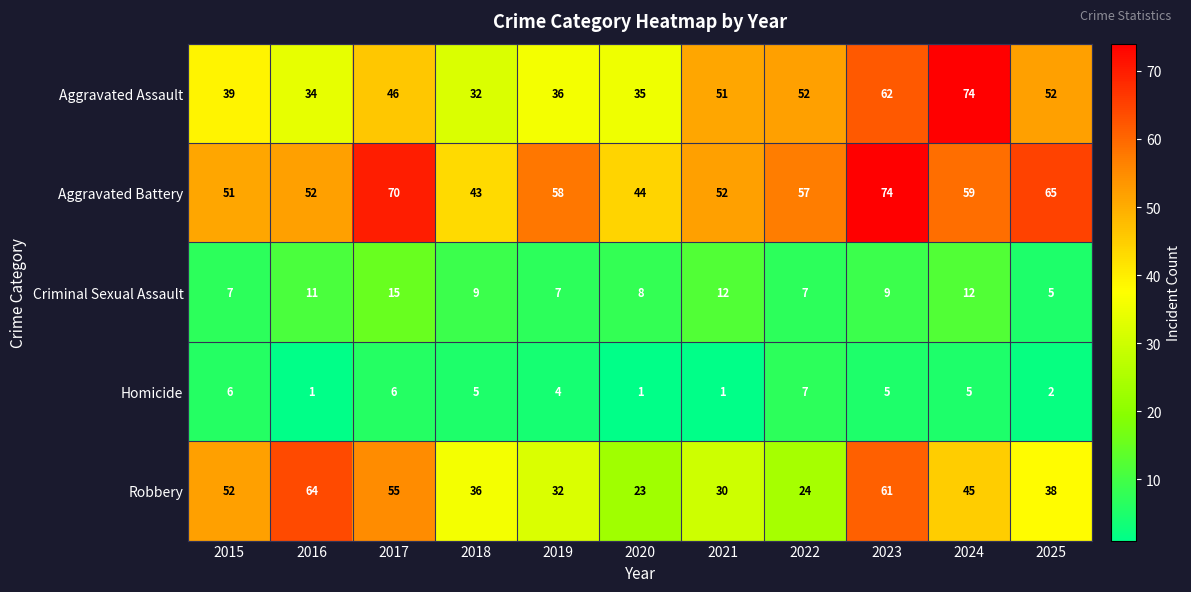

Which series has the widest spread of values?

Aggravated Assault